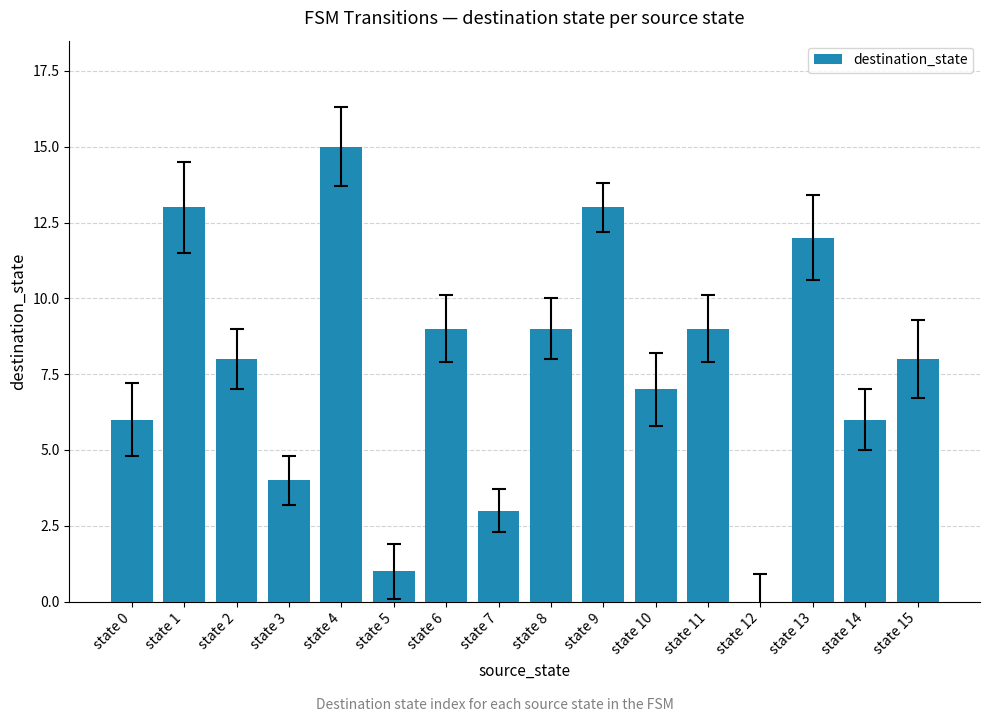

What is the sum of all values?

123